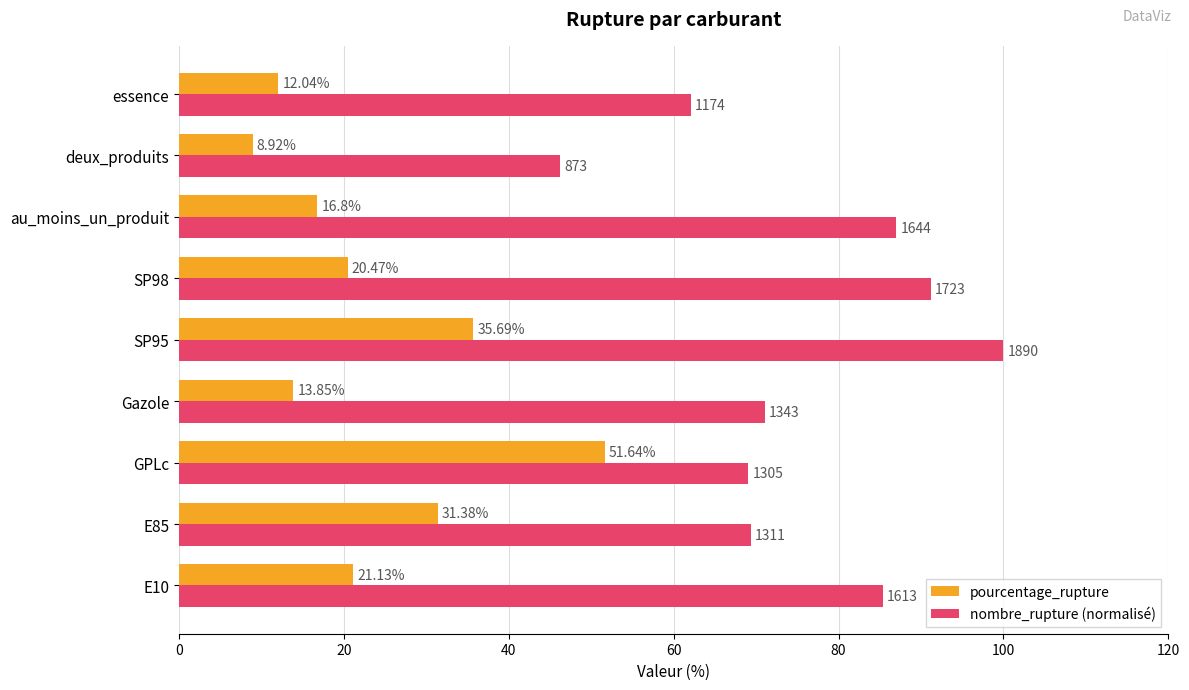

What is the difference between the nombre_rupture (normalisé) values at au_moins_un_produit and SP95?

13.0